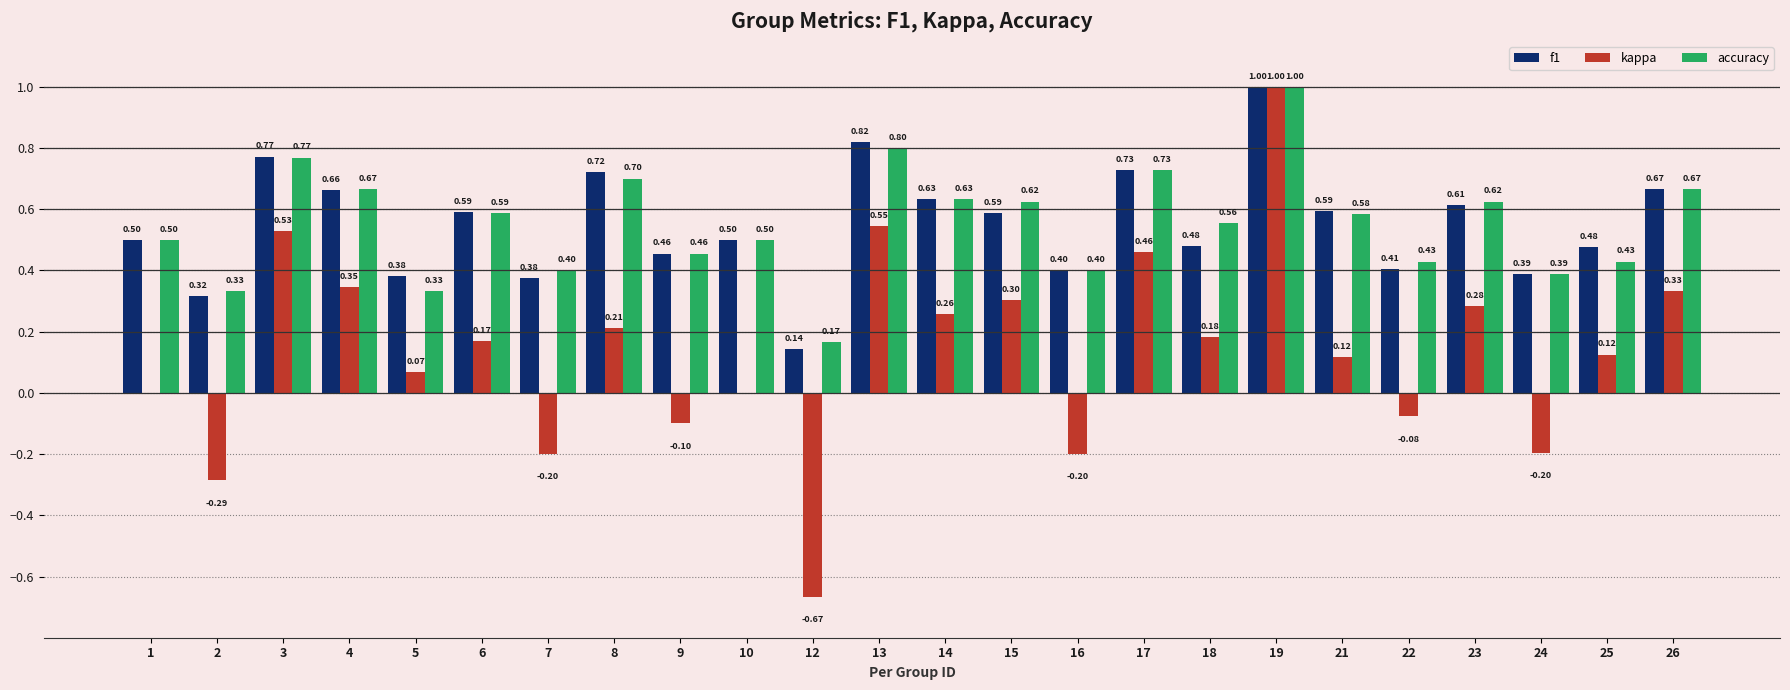

What is the spread (max minus min) of values at 18?

0.4